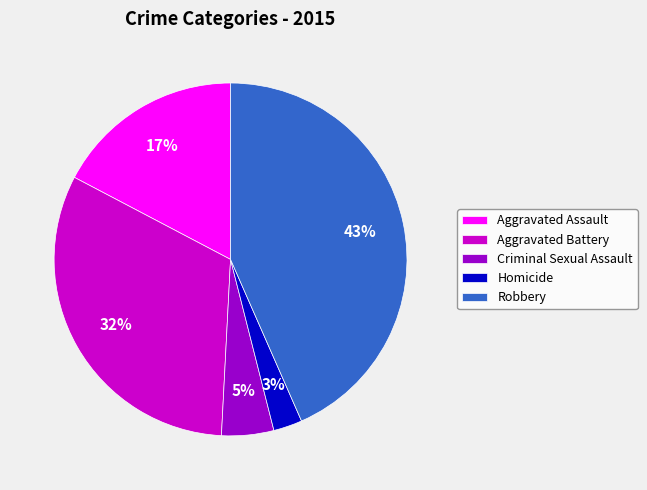

How many slices are in this pie chart?

5